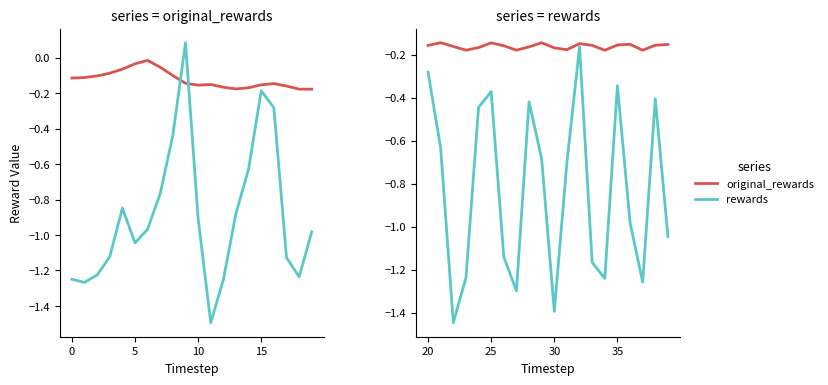

Rank the series by their average value, from lowest to highest.

rewards, original_rewards